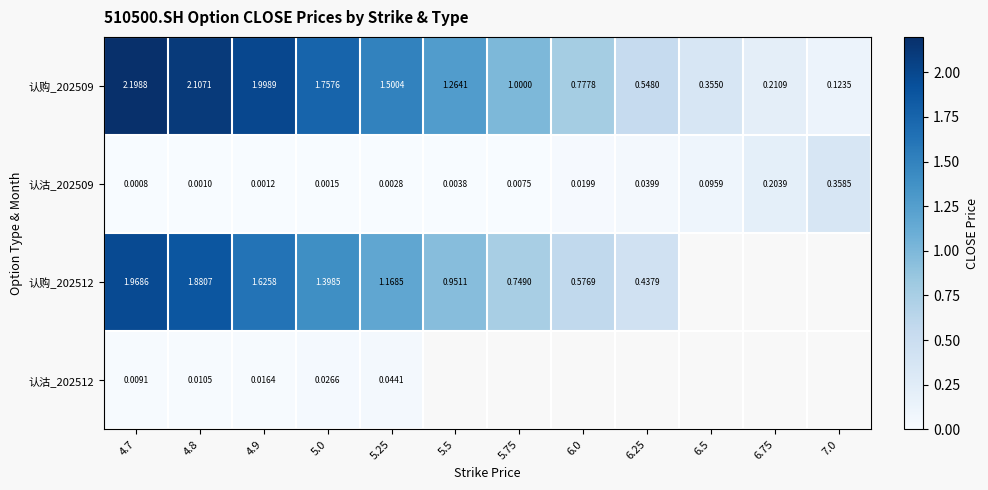

Which series has the largest range (max minus min)?

认购_202509